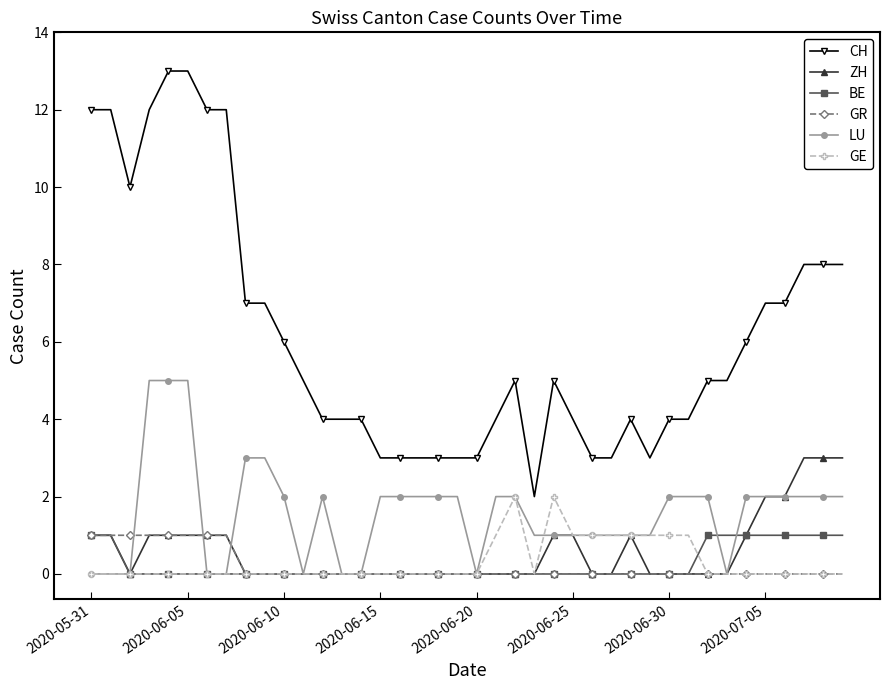

Which series has the largest range (max minus min)?

CH